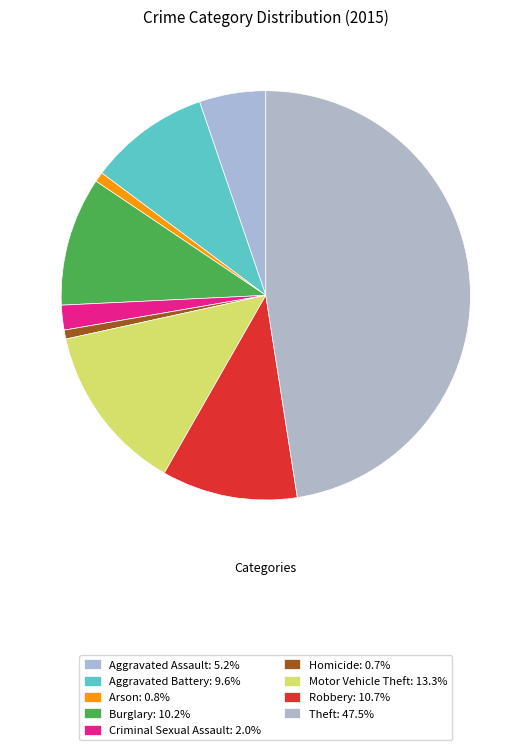

To the nearest percent, what portion does Aggravated Battery represent?

10%